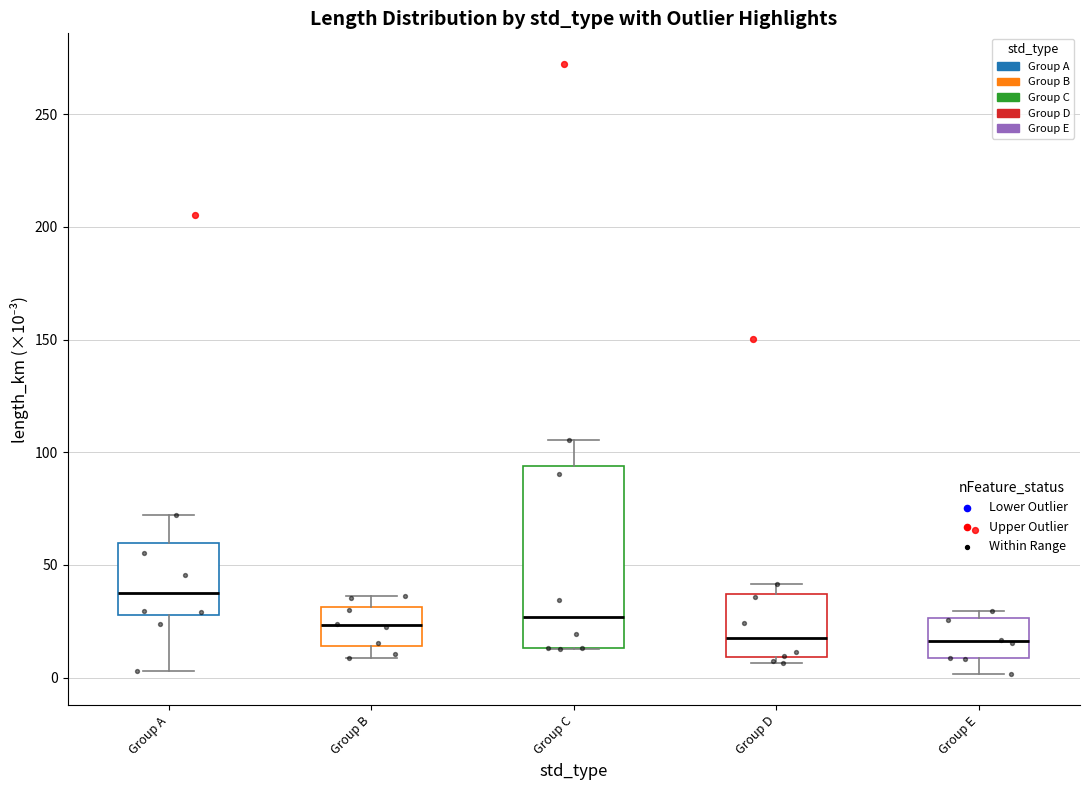

Reading left to right, transcribe this box plot: for each box, give where its median line is, the range the box spans, and where its two whiskers end, as read against the y-axis. The values are not printed on the chart, so give them approximately, as read against the axis.

Group A: median 40, box 30 to 60, whiskers 5 to 70
Group B: median 25, box 15 to 30, whiskers 10 to 35
Group C: median 25, box 15 to 95, whiskers 15 to 105
Group D: median 20, box 10 to 35, whiskers 5 to 40
Group E: median 15, box 10 to 25, whiskers 0 to 30